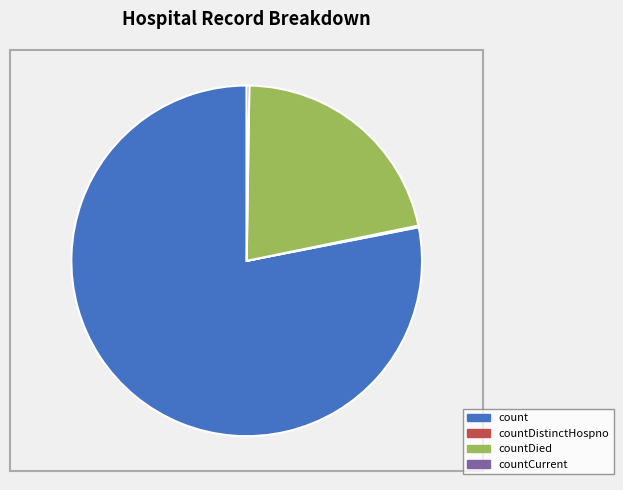

Is there any slice that represents more than half of the pie?

Yes